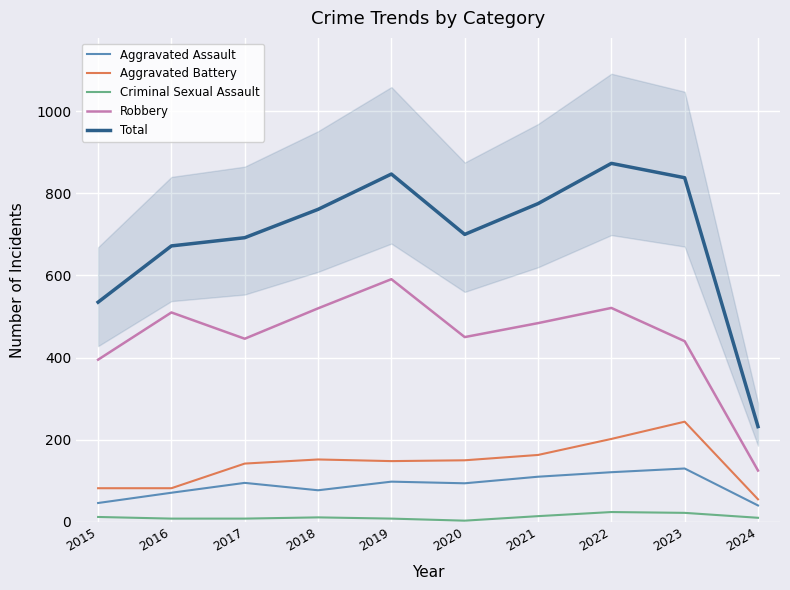

Which series has the largest total across all categories?

Total